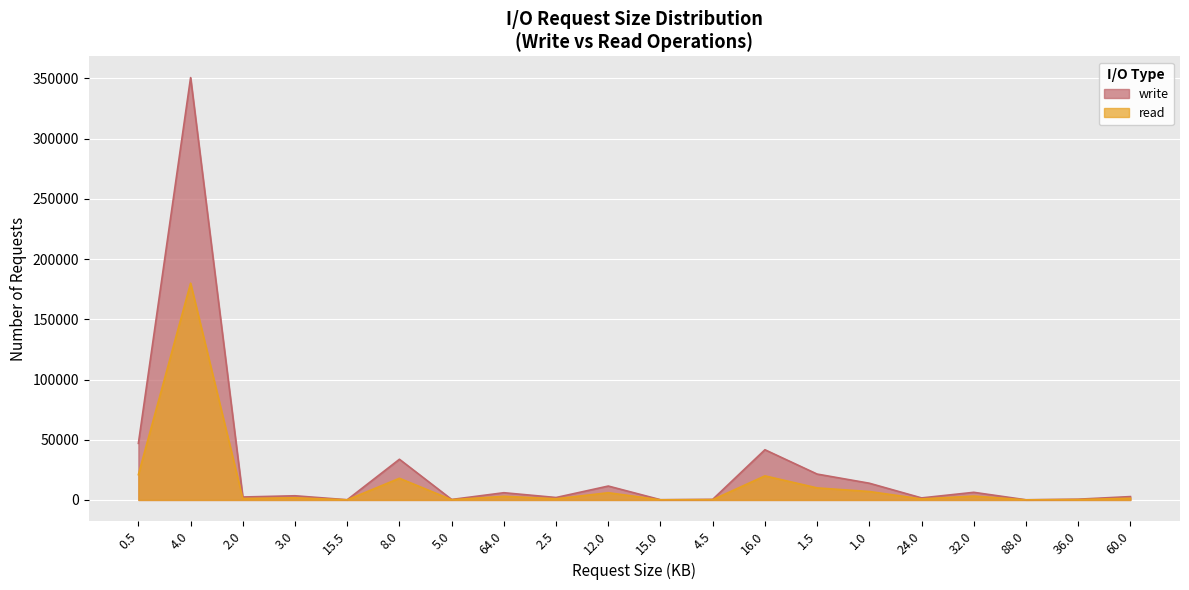

How many data points does each series have?

20